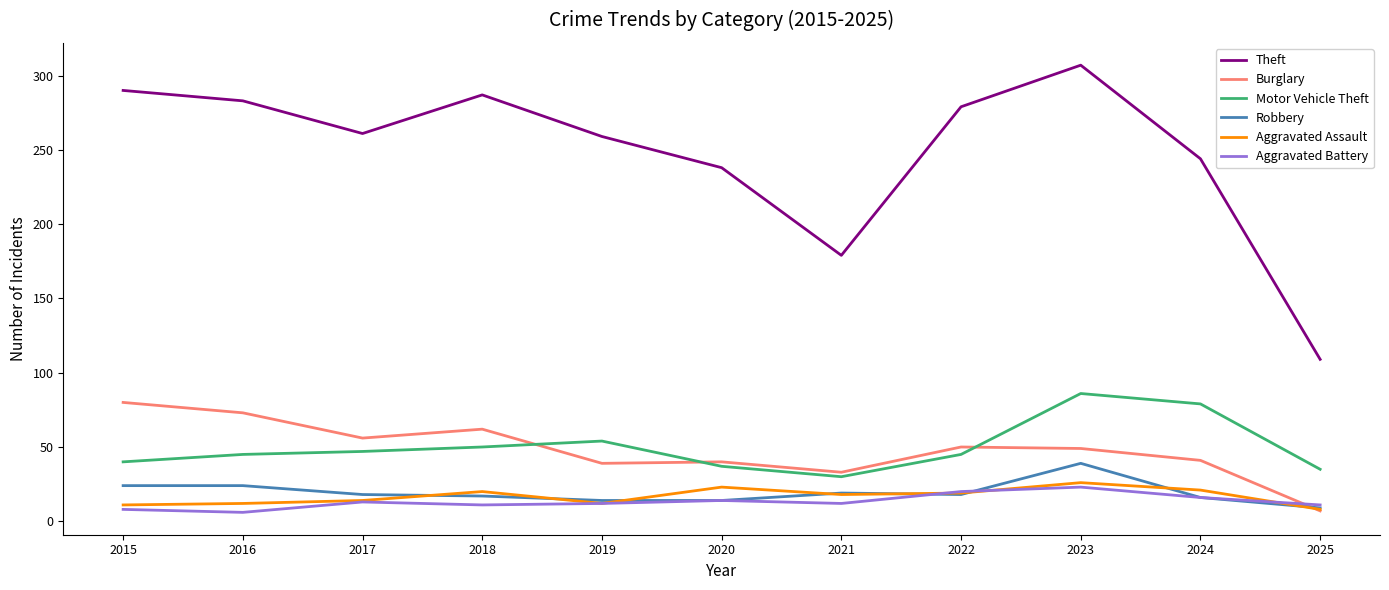

Which category has the highest value across all series?

2023